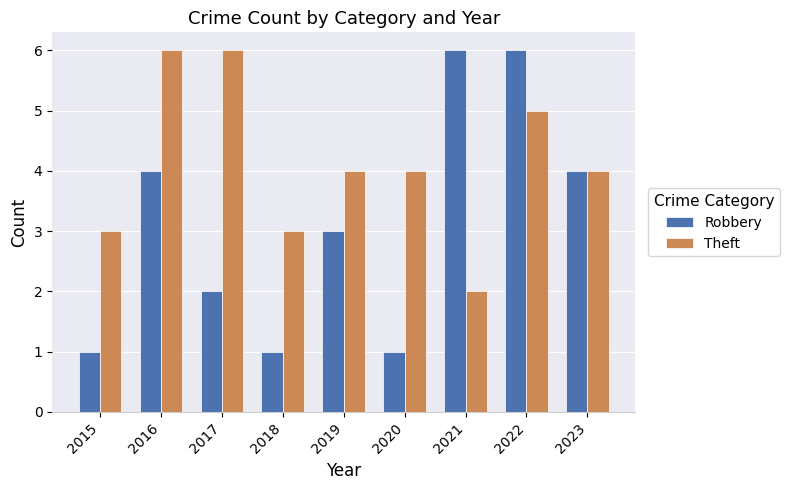

Count the Robbery values in the range 1 to 4.

7